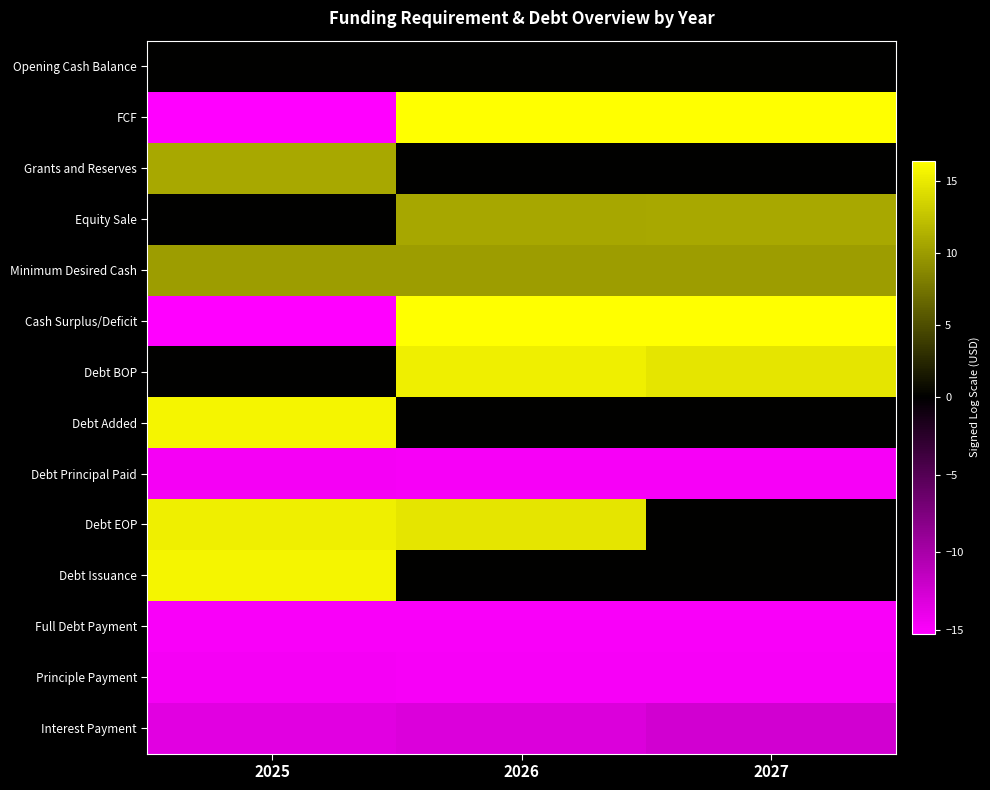

At how many categories does at least one series exceed 4?

3